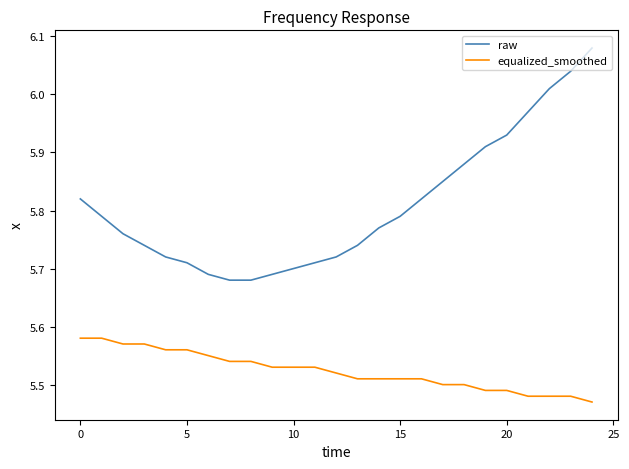

Rank the series by their average value, from highest to lowest.

raw, equalized_smoothed